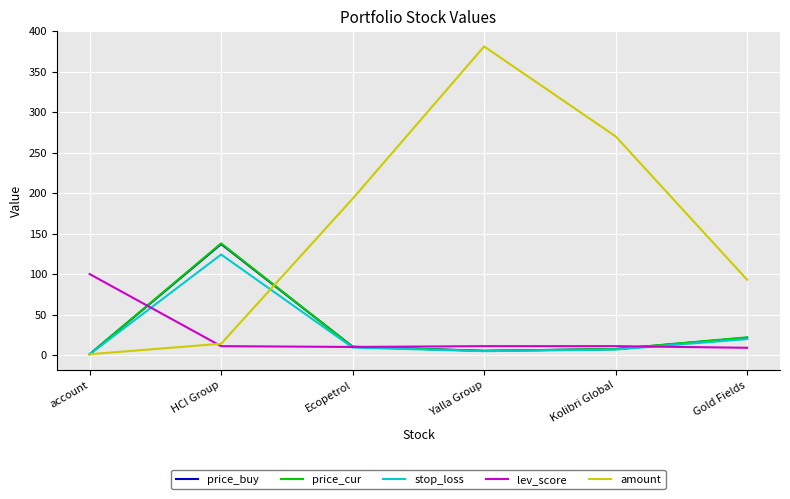

List the labels in order of amount value, smallest first.

account, HCI Group, Gold Fields, Ecopetrol, Kolibri Global, Yalla Group